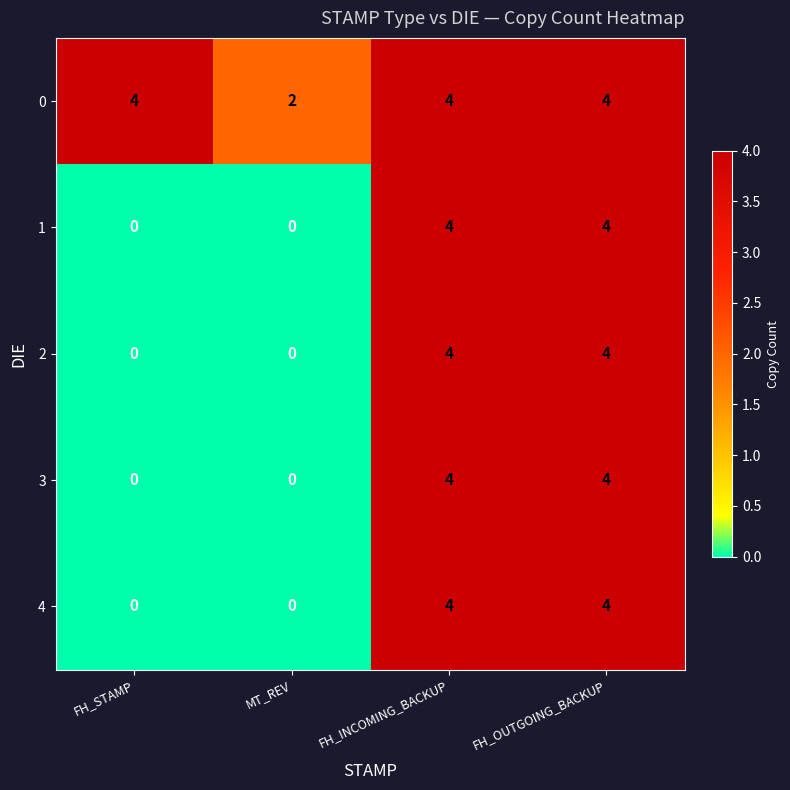

What is the maximum value shown in the chart?

4